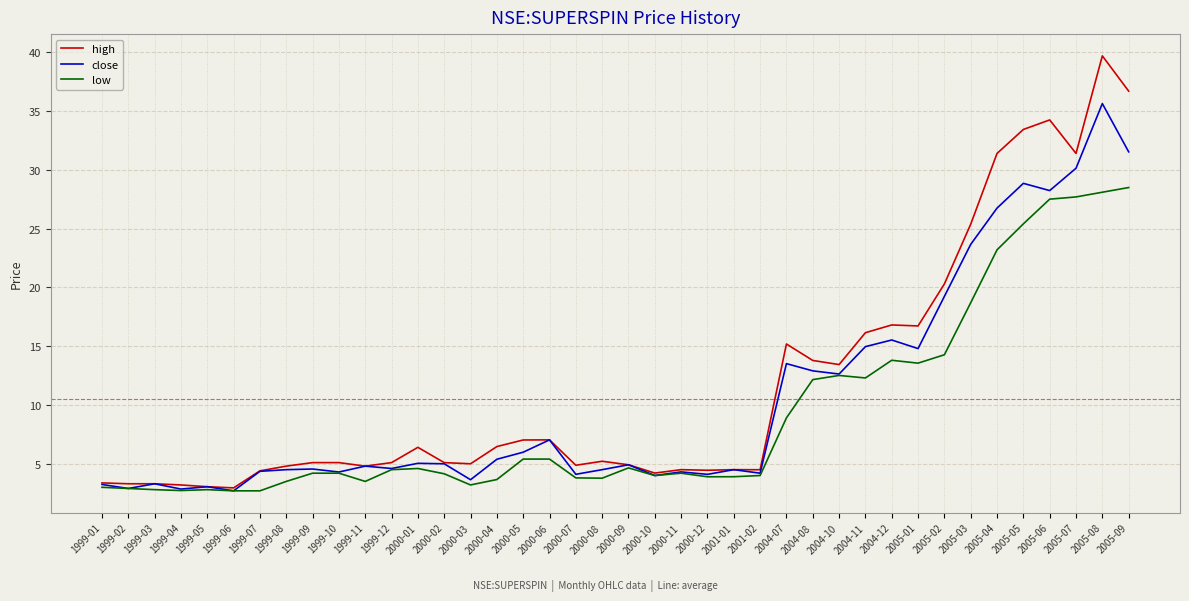

At which label does close first exceed 4?

1999-07